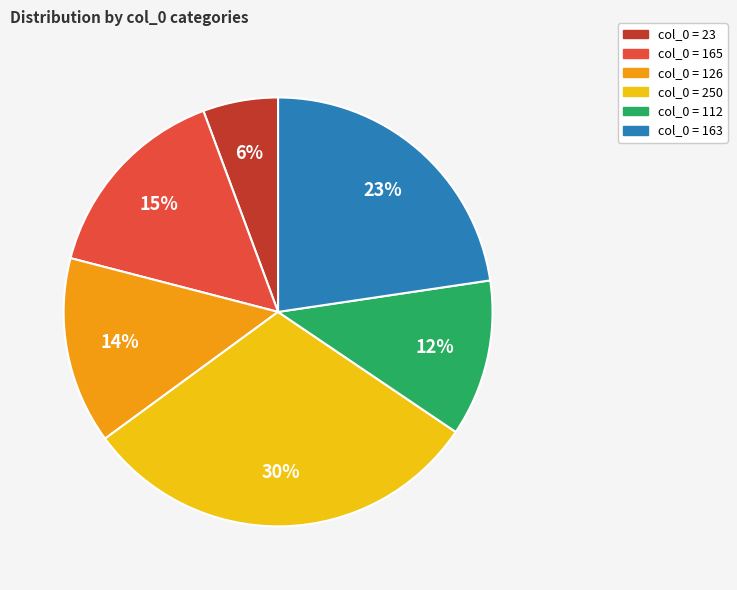

To the nearest percent, what is the average slice percentage?

17%